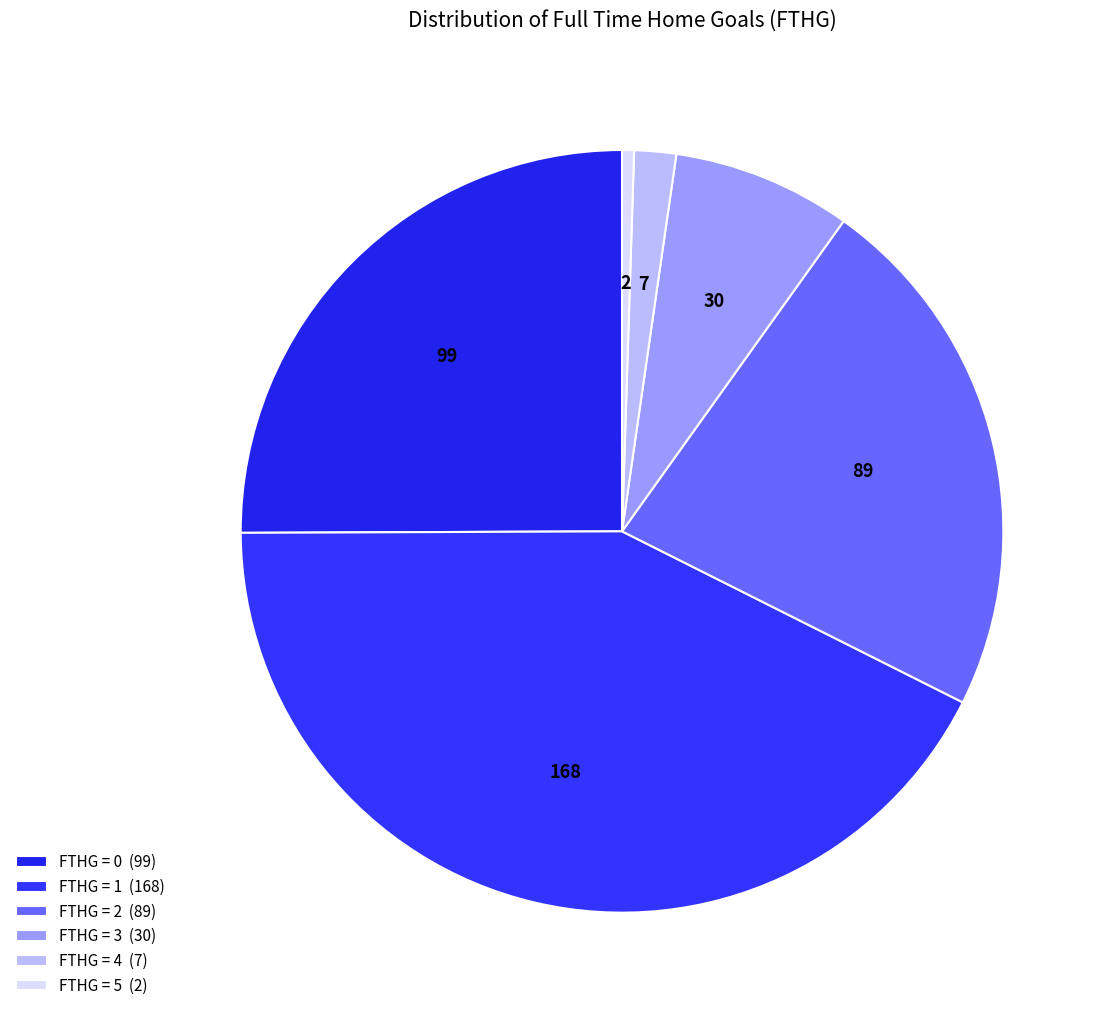

Is there a majority slice in this chart?

No